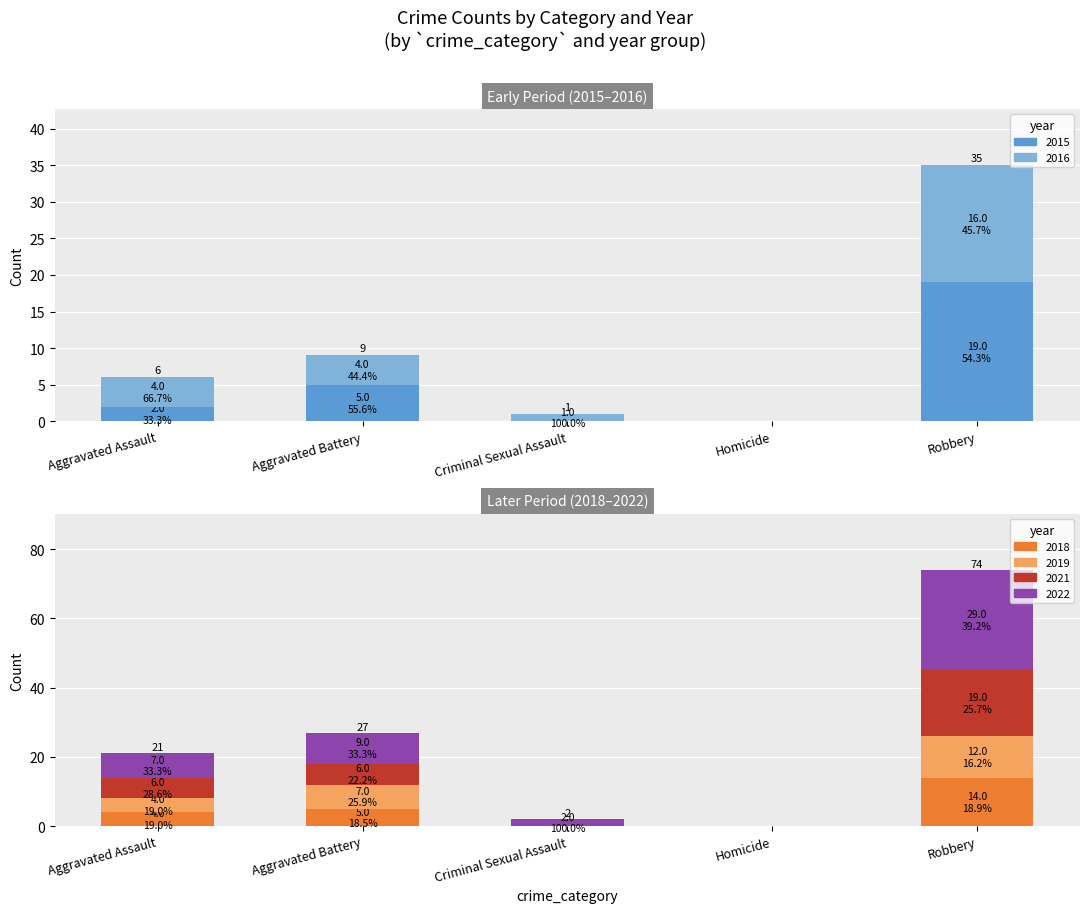

Where does the 2019 series first go above 4?

Aggravated Battery